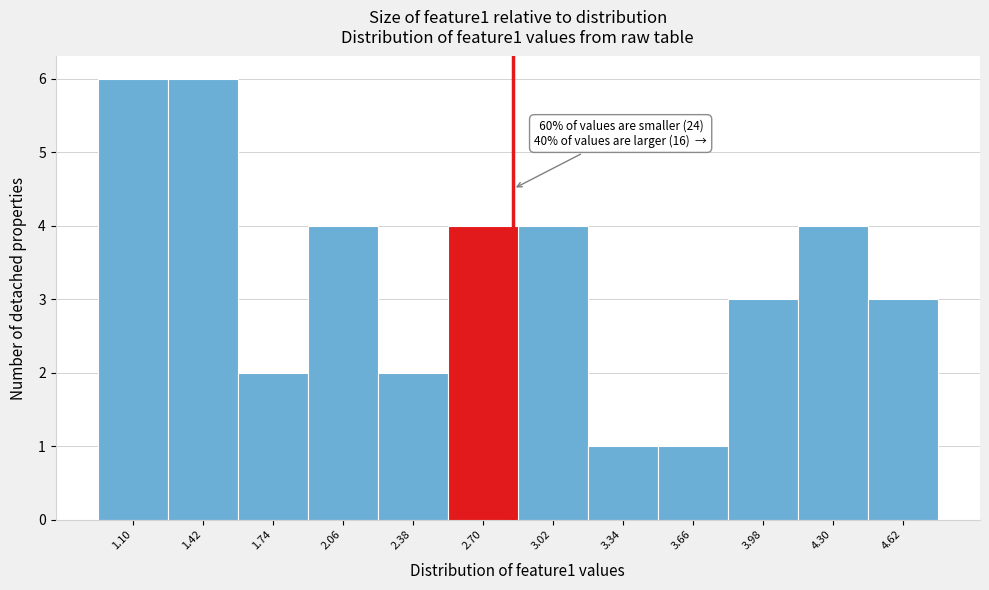

Reading left to right, what are all the values shown in this chart?

6	6	2	4	2	4	4	1	1	3	4	3